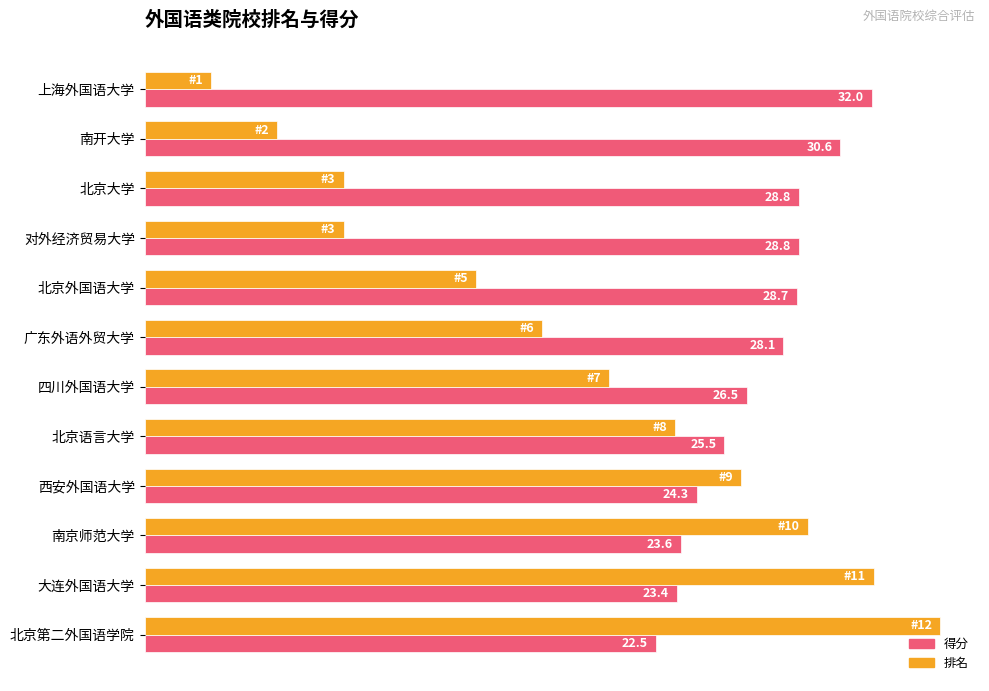

List the series in order of their overall mean, highest first.

得分, 排名